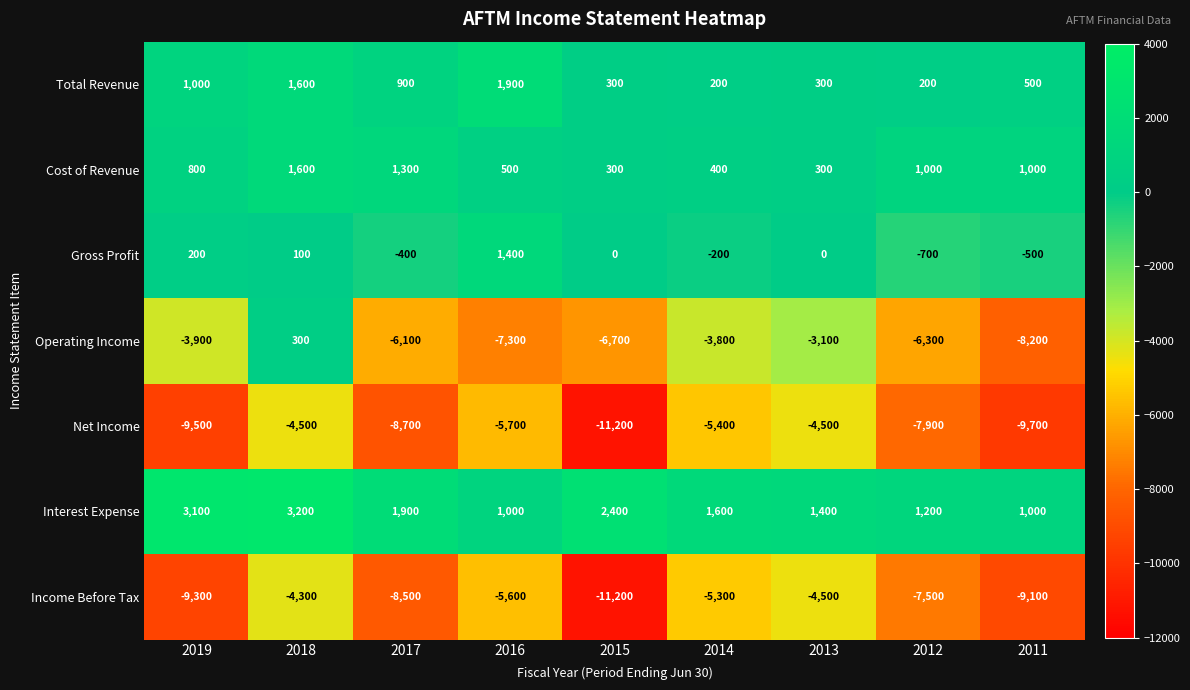

Which series changed the most between 2018 and 2016?

Operating Income